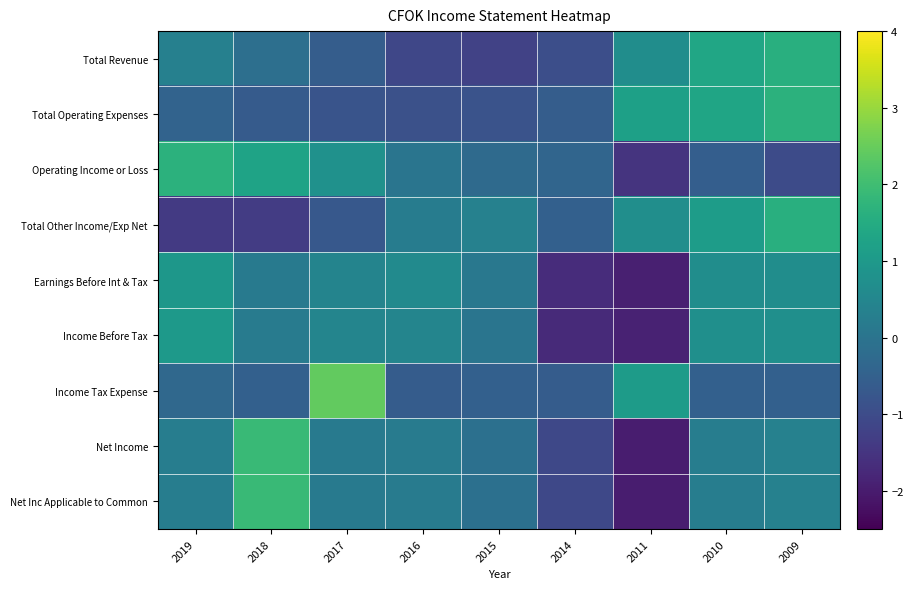

Reading left to right, transcribe all the data shown in this chart.

Total Revenue: 2019=0.3	2018=-0.1	2017=-0.6	2016=-1.1	2015=-1.2	2014=-0.9	2011=0.7	2010=1.3	2009=1.6
Total Operating Expenses: 2019=-0.4	2018=-0.6	2017=-0.8	2016=-0.9	2015=-0.8	2014=-0.6	2011=1.2	2010=1.3	2009=1.7
Operating Income or Loss: 2019=1.7	2018=1.3	2017=0.8	2016=0.0	2015=-0.3	2014=-0.4	2011=-1.5	2010=-0.6	2009=-1.0
Total Other Income/Exp Net: 2019=-1.4	2018=-1.4	2017=-0.7	2016=0.2	2015=0.4	2014=-0.5	2011=0.7	2010=1.1	2009=1.6
Earnings Before Int & Tax: 2019=0.9	2018=0.2	2017=0.4	2016=0.6	2015=0.1	2014=-1.7	2011=-1.9	2010=0.7	2009=0.7
Income Before Tax: 2019=1.0	2018=0.2	2017=0.5	2016=0.5	2015=0.0	2014=-1.7	2011=-1.9	2010=0.7	2009=0.7
Income Tax Expense: 2019=-0.3	2018=-0.5	2017=2.4	2016=-0.6	2015=-0.5	2014=-0.6	2011=1.1	2010=-0.5	2009=-0.5
Net Income: 2019=0.3	2018=1.9	2017=0.2	2016=0.2	2015=-0.1	2014=-1.1	2011=-2.0	2010=0.3	2009=0.4
Net Inc Applicable to Common: 2019=0.3	2018=1.9	2017=0.2	2016=0.2	2015=-0.1	2014=-1.1	2011=-2.0	2010=0.3	2009=0.4